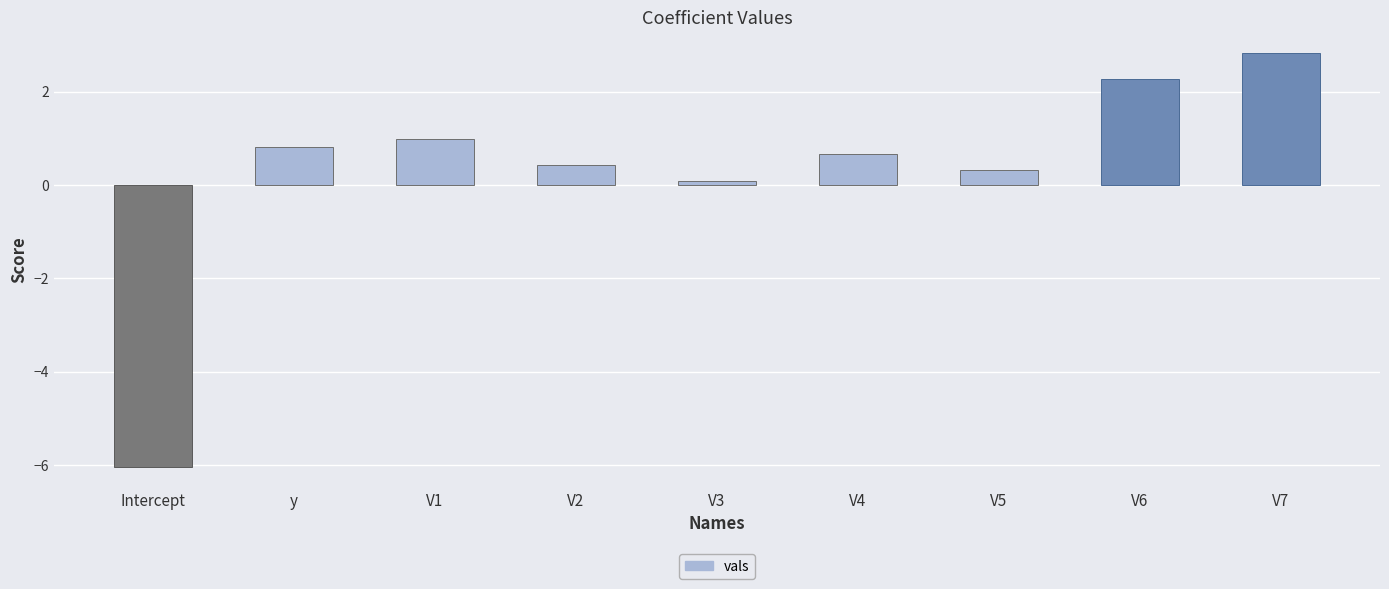

What is the sum of the values at V2 and V4?

1.1